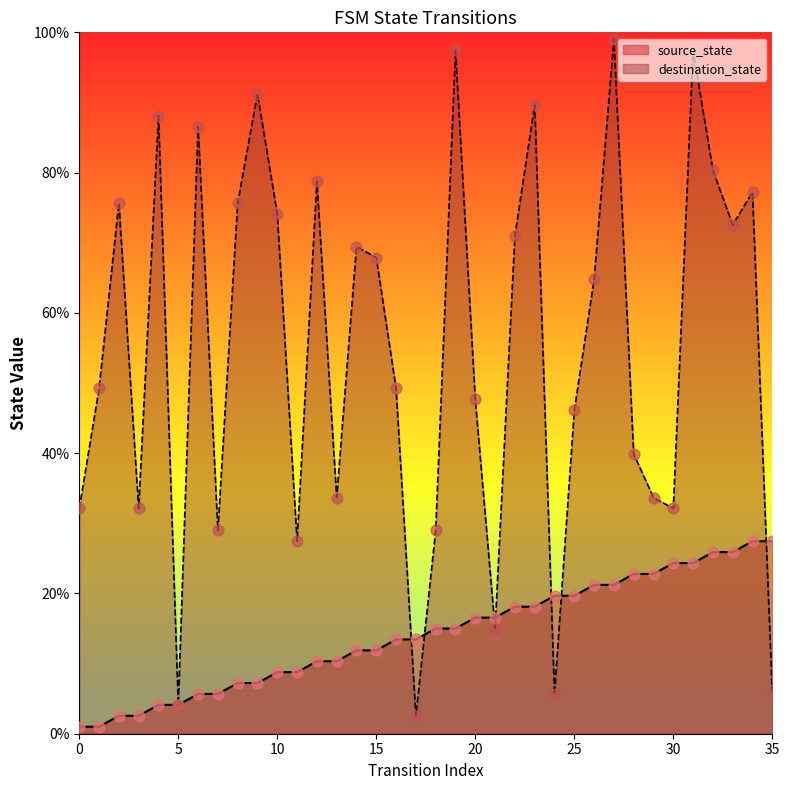

Which series contains the highest Y value?

destination_state